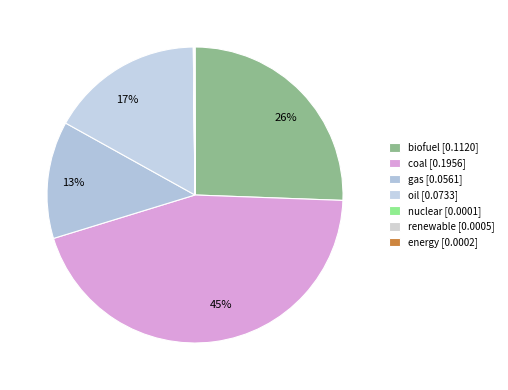

Is there any slice that represents more than half of the pie?

No